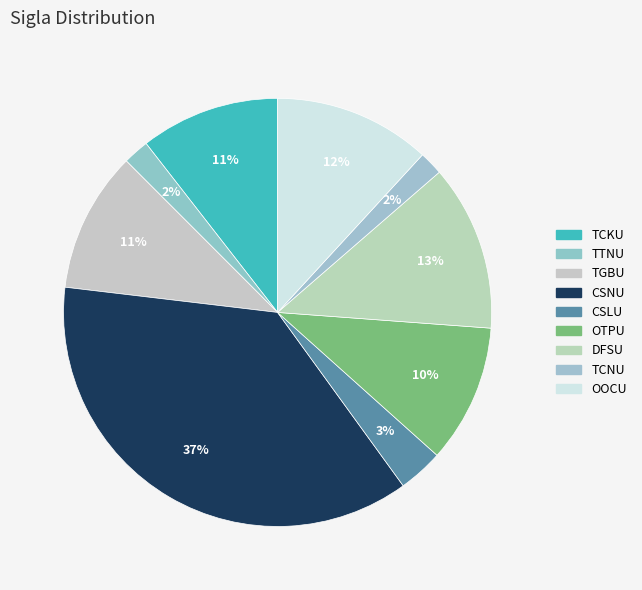

Count the number of slices in the pie.

9